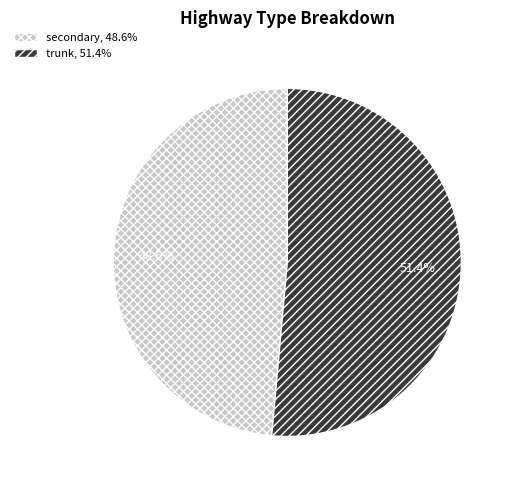

Between trunk and secondary, which is larger?

trunk